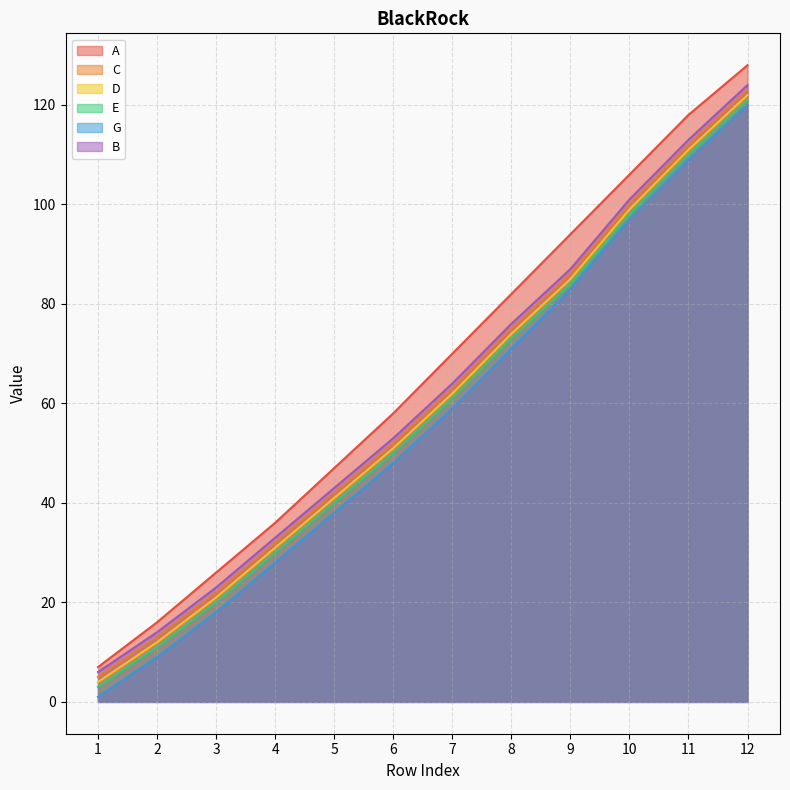

Reading left to right, extract all data points from this chart.

A: 7	16	26	36	47	58	70	82	94	106	118	128
C: 5	13	22	32	42	52	63	75	86	100	112	123
D: 4	12	21	31	41	51	62	74	85	99	111	122
E: 3	11	20	30	40	50	61	73	84	98	110	121
G: 1	9	18	28	38	48	59	71	83	97	109	120
B: 6	14	23	33	43	53	64	76	87	101	113	124